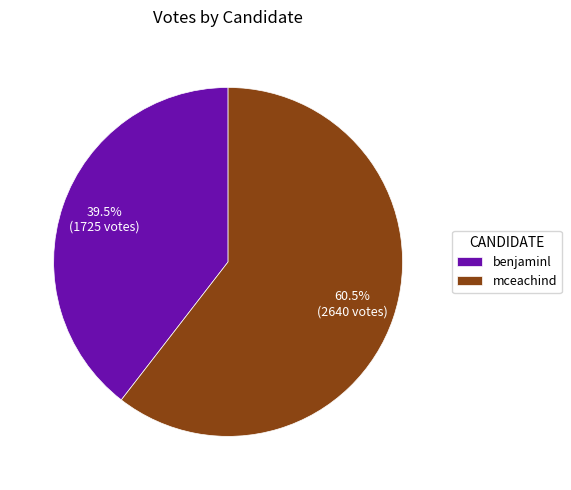

Which has a higher value, mceachind or benjaminl?

mceachind